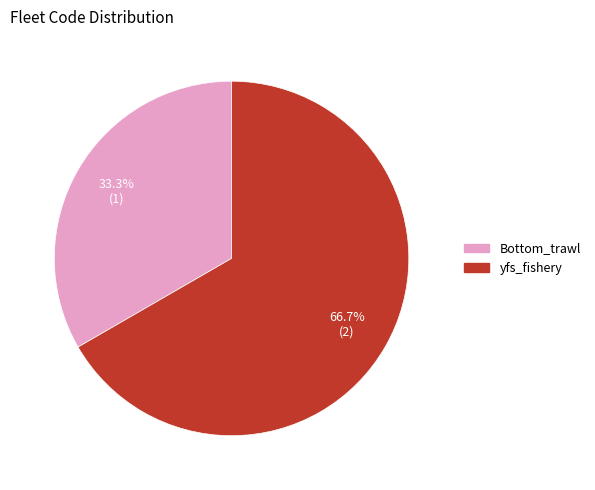

To the nearest percent, what is the difference between the Bottom_trawl and yfs_fishery slice percentages?

33%